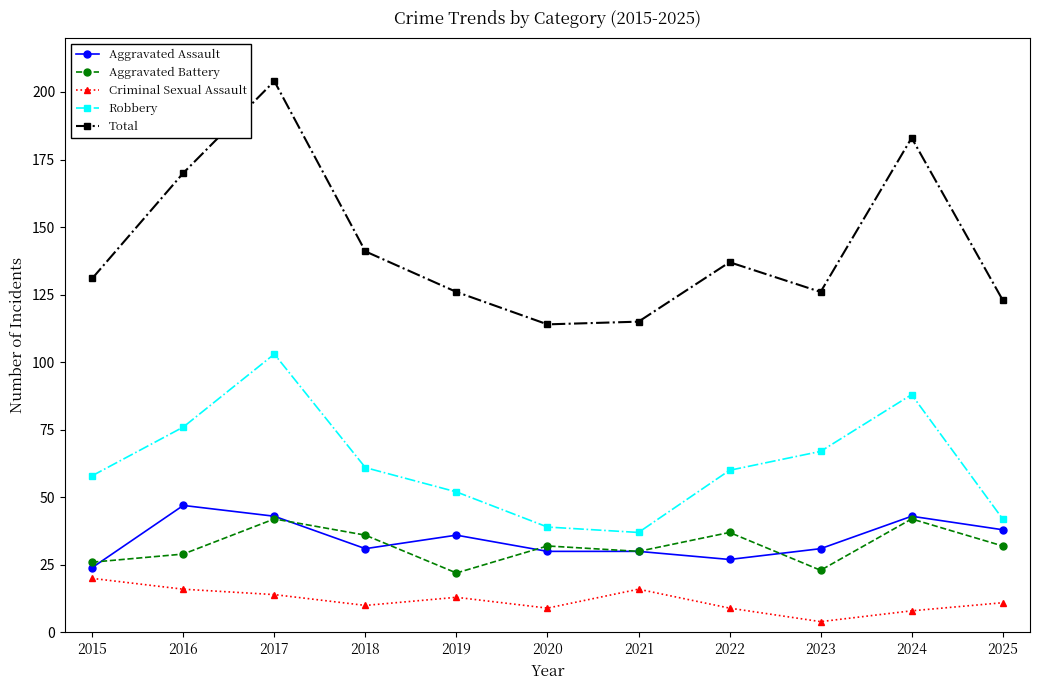

What is the difference between the second highest and minimum values in the Total series?

69